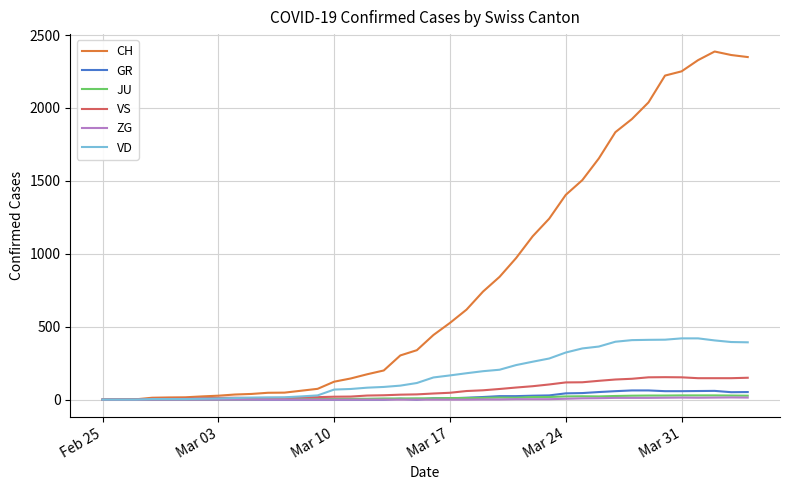

What are all the series names shown in the legend?

CH, GR, JU, VS, ZG, VD